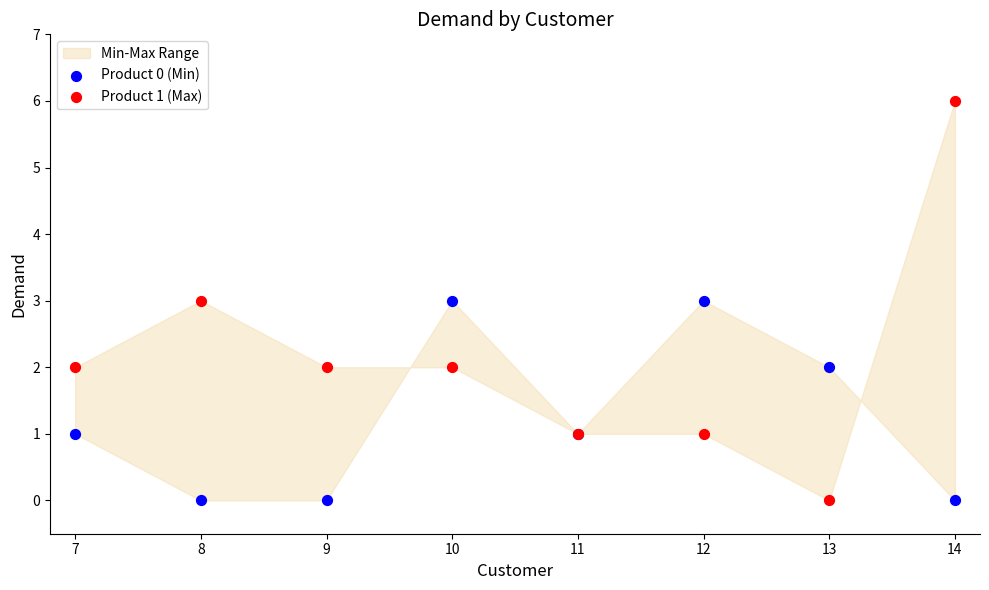

Which series contains the highest Y value?

Product 1 (Max)